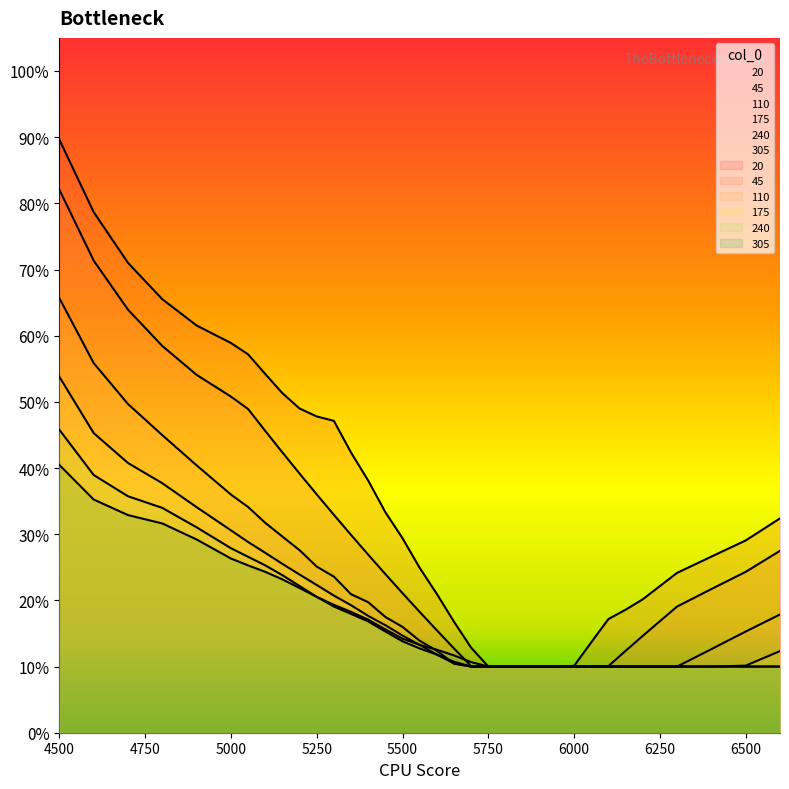

At which label is 20 closest to 0?

5750